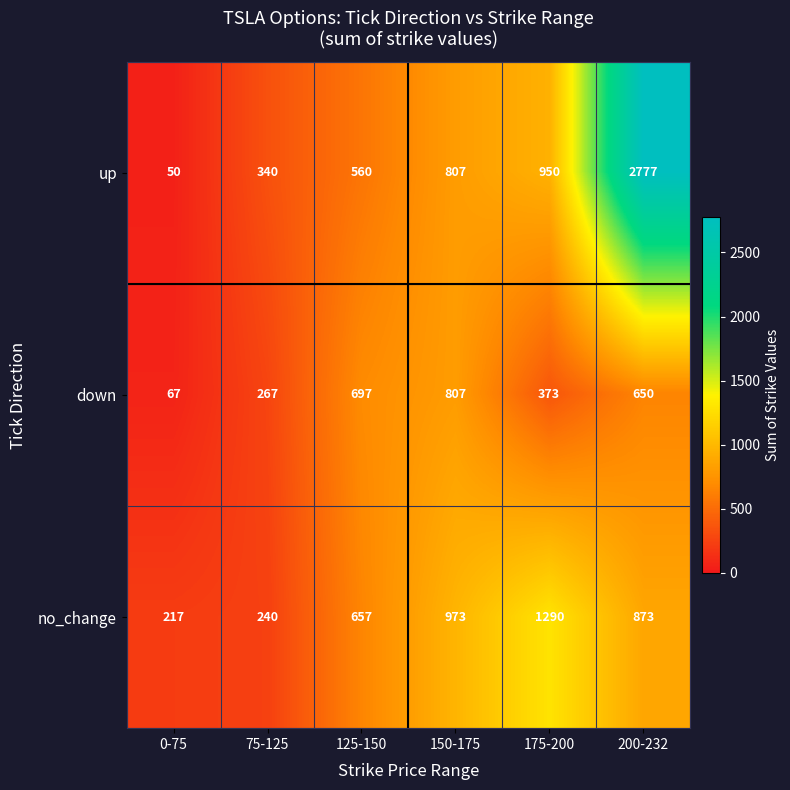

How many data points does each series have?

6